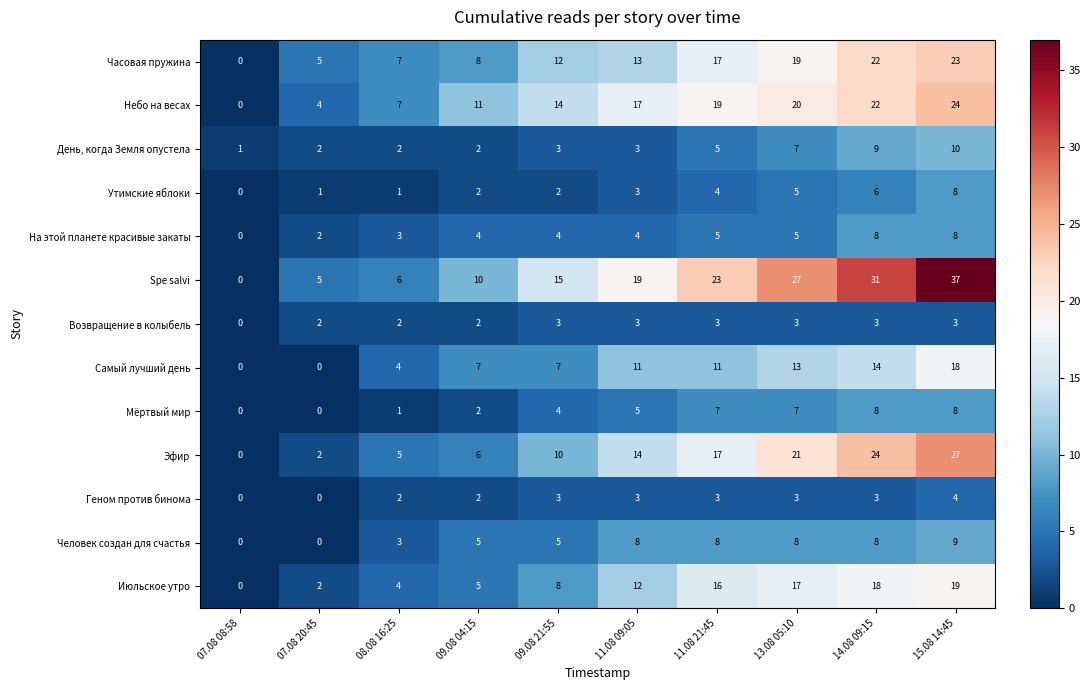

What value does the Геном против бинома series have at 14.08 09:15?

3